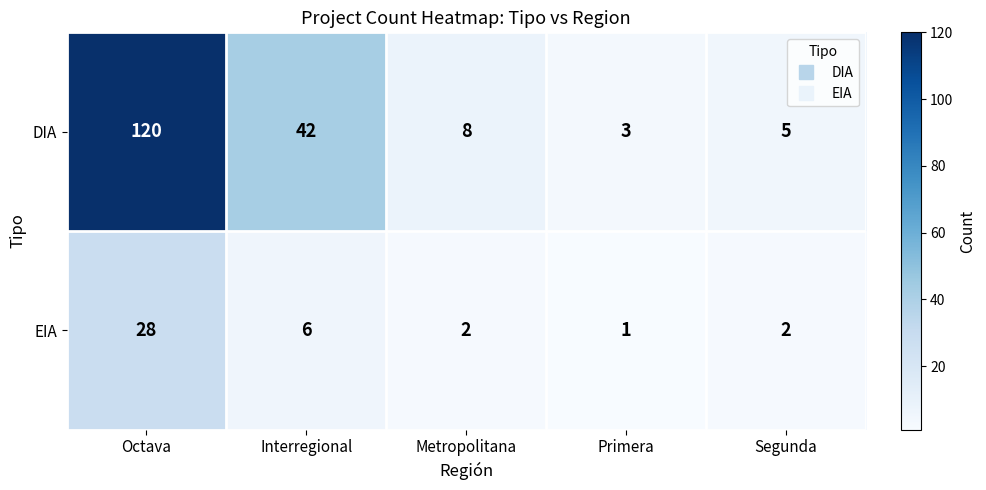

Reading left to right, what are all the values shown in this chart?

DIA: Octava=120	Interregional=42	Metropolitana=8	Primera=3	Segunda=5
EIA: Octava=28	Interregional=6	Metropolitana=2	Primera=1	Segunda=2